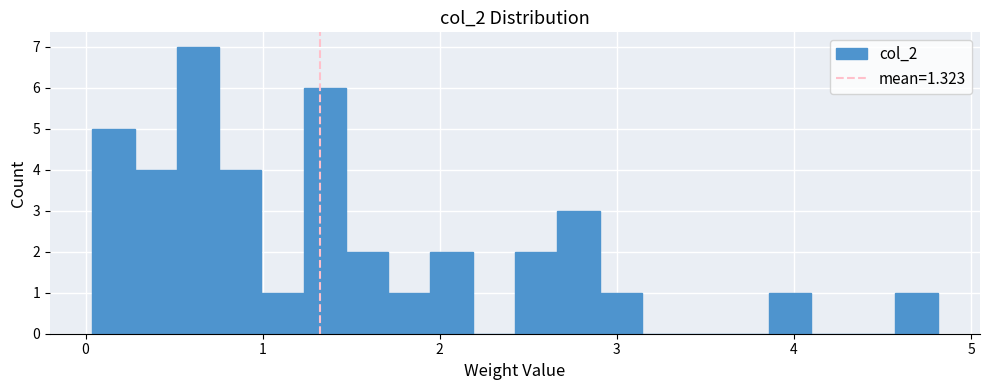

Read against the x-axis, roughly where is the centre of the tallest bar?

0.6